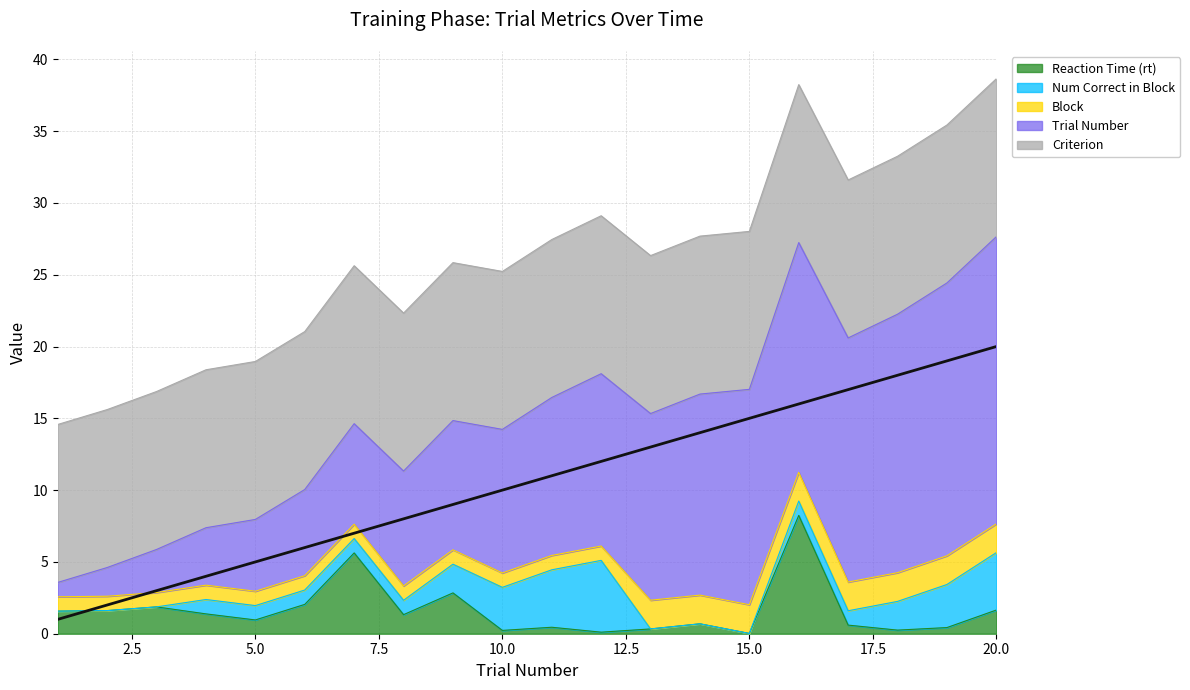

Which category has the lowest value across all series?

1